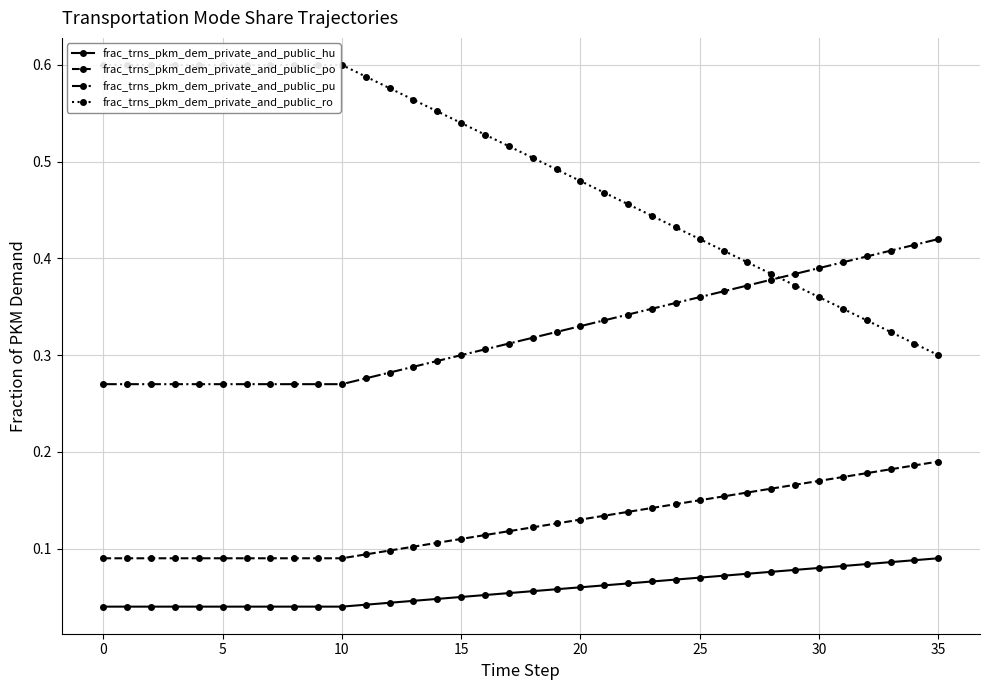

What is the difference between the second highest and minimum values in the frac_trns_pkm_dem_private_and_public_po series?

0.1